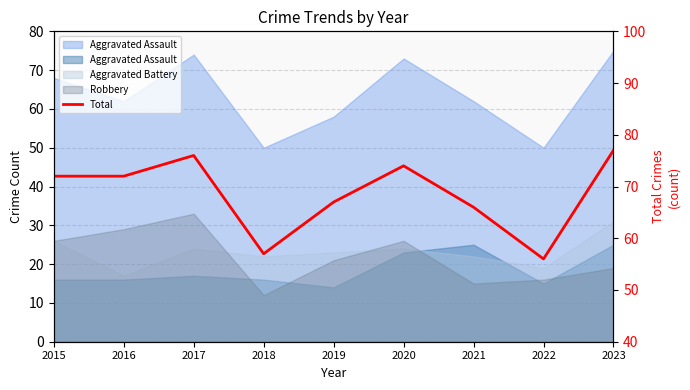

Rank the categories by value from lowest to highest.

2022, 2018, 2021, 2019, 2015, 2016, 2020, 2017, 2023